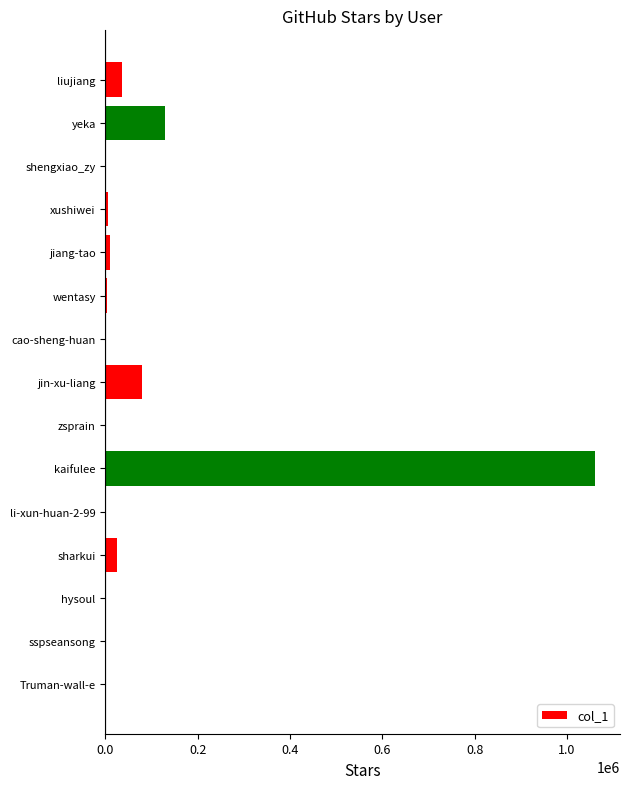

At which category does the chart reach its peak across all series?

kaifulee